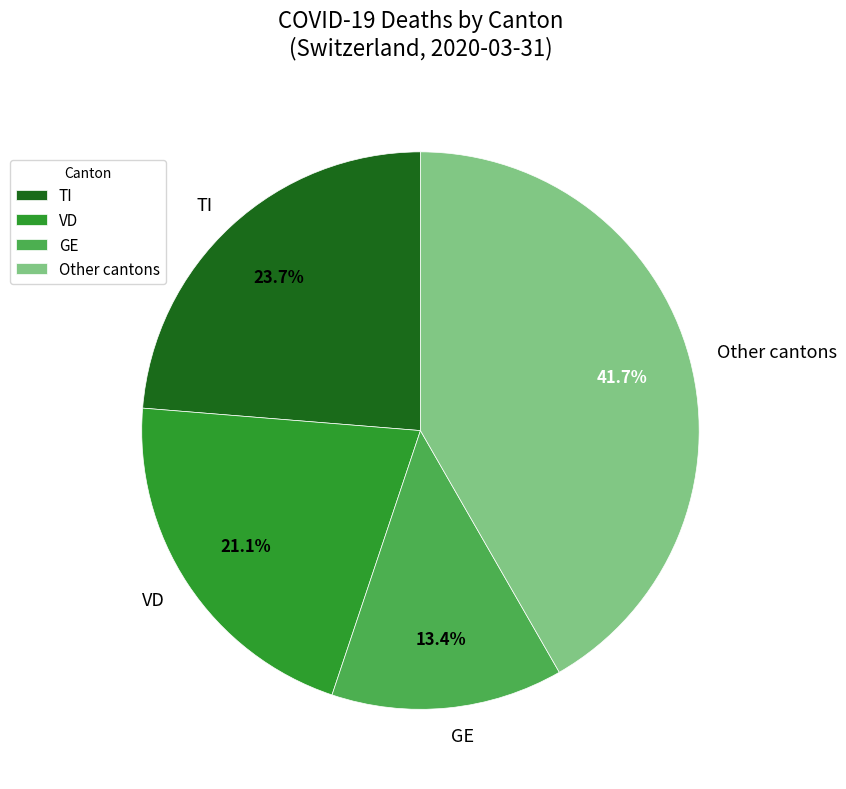

Which category has the biggest portion of the pie?

Other cantons